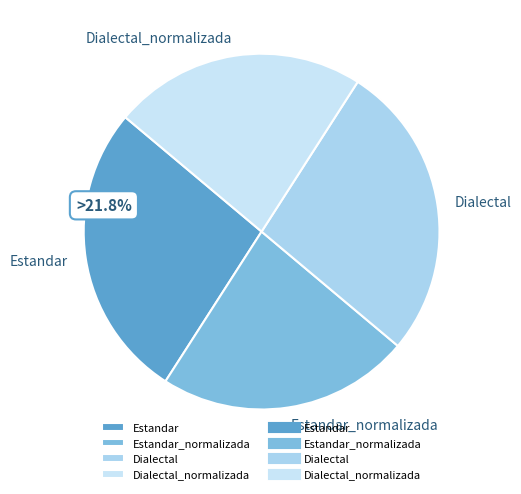

Rank the categories by value from lowest to highest.

Estandar_normalizada, Dialectal_normalizada, Estandar, Dialectal